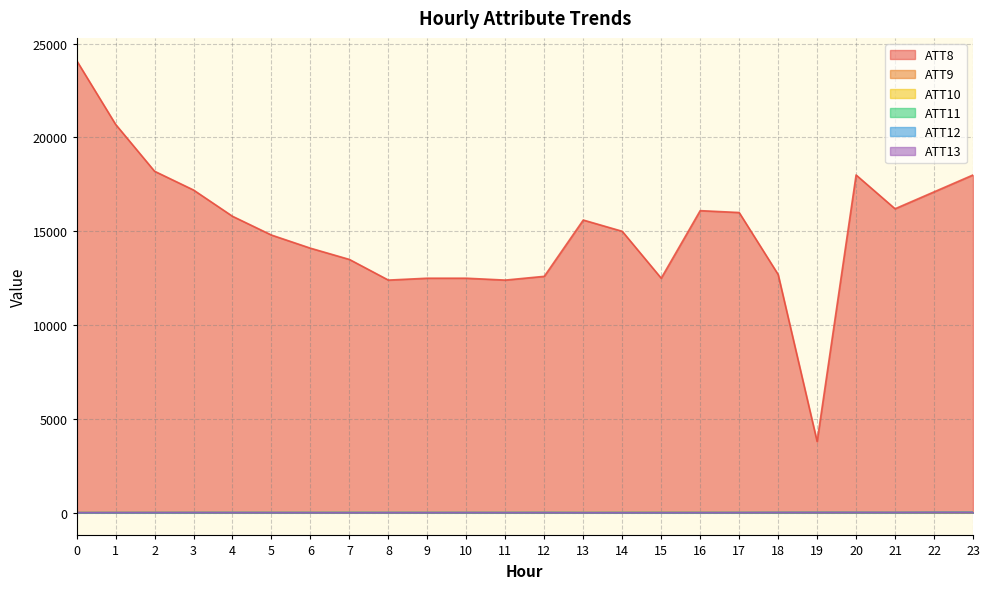

Which has a higher value, 13 or 15?

13